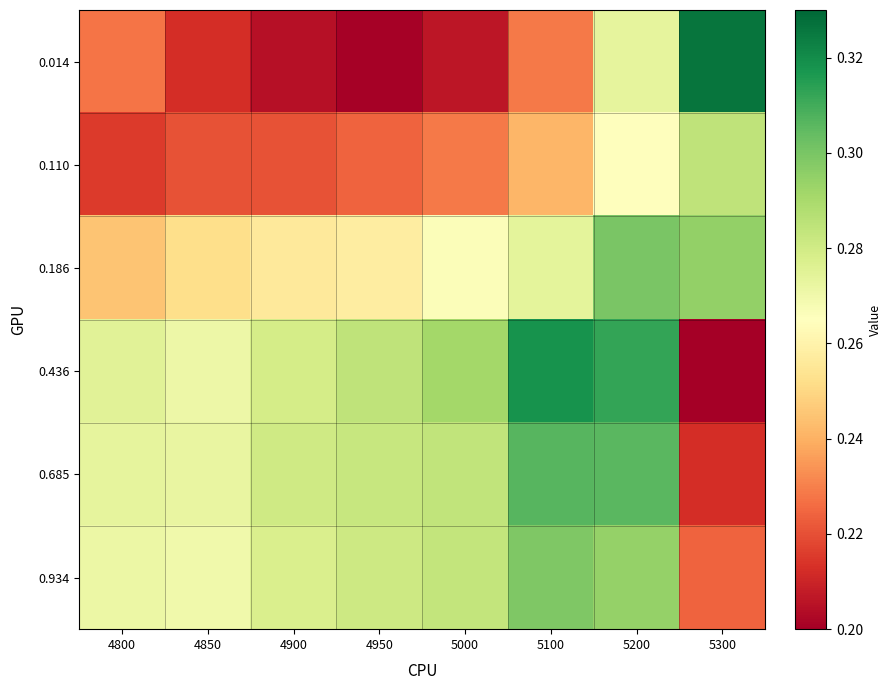

Which series has the widest spread of values?

0.014